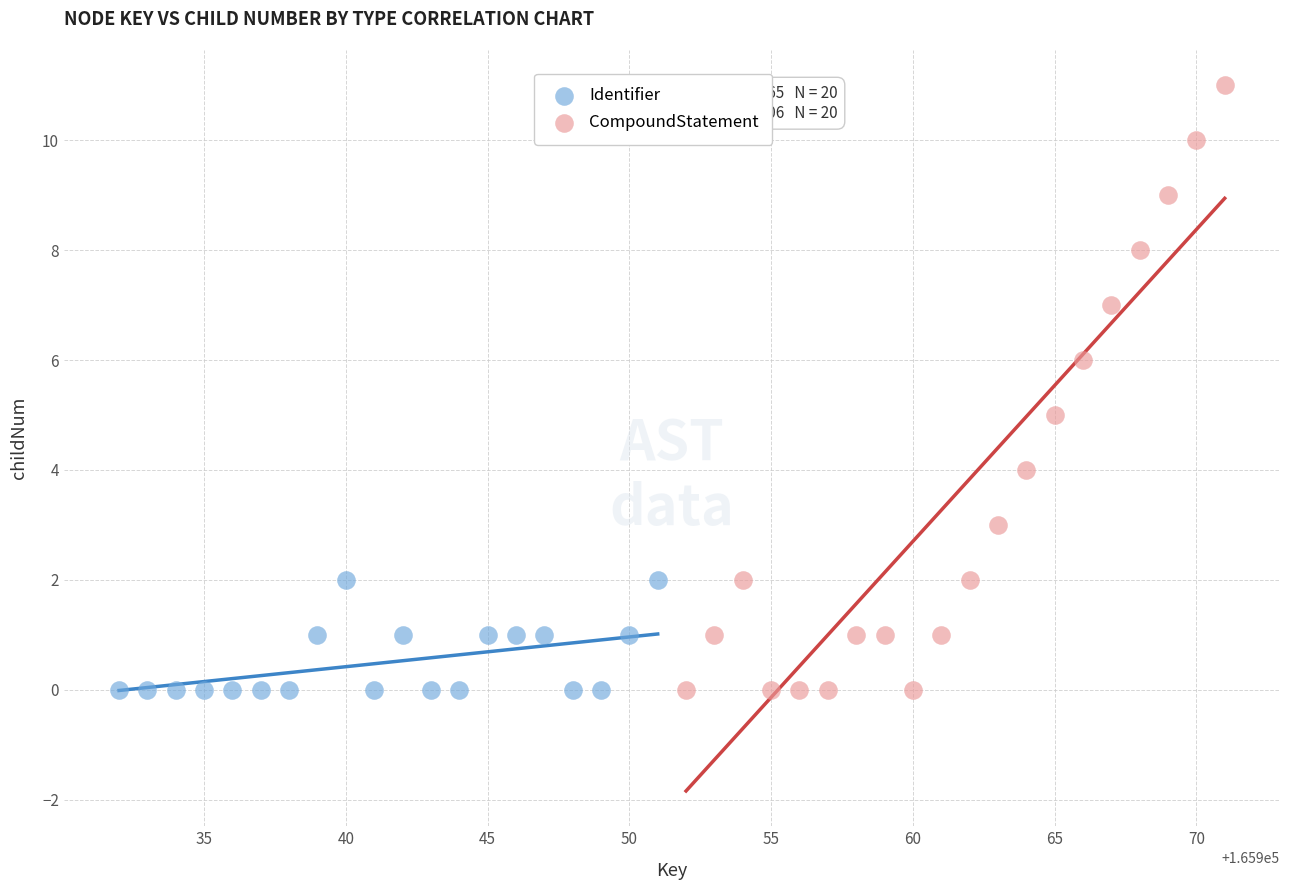

Which series reaches the maximum Y coordinate?

CompoundStatement